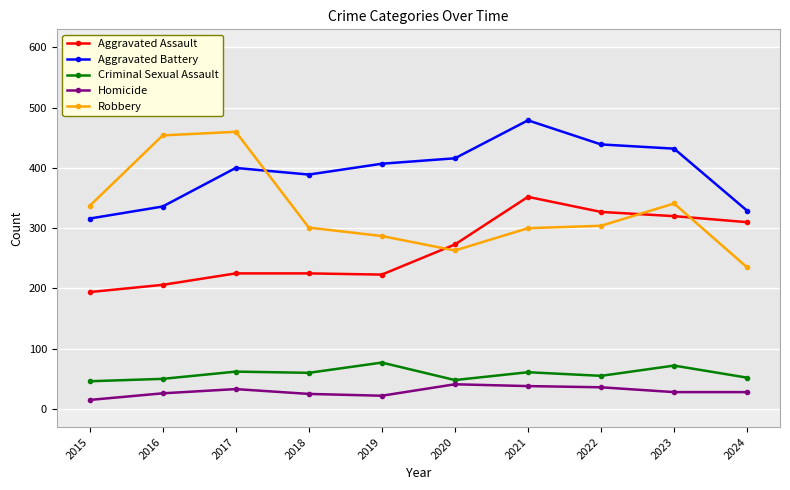

What is the average value of the Criminal Sexual Assault series?

58